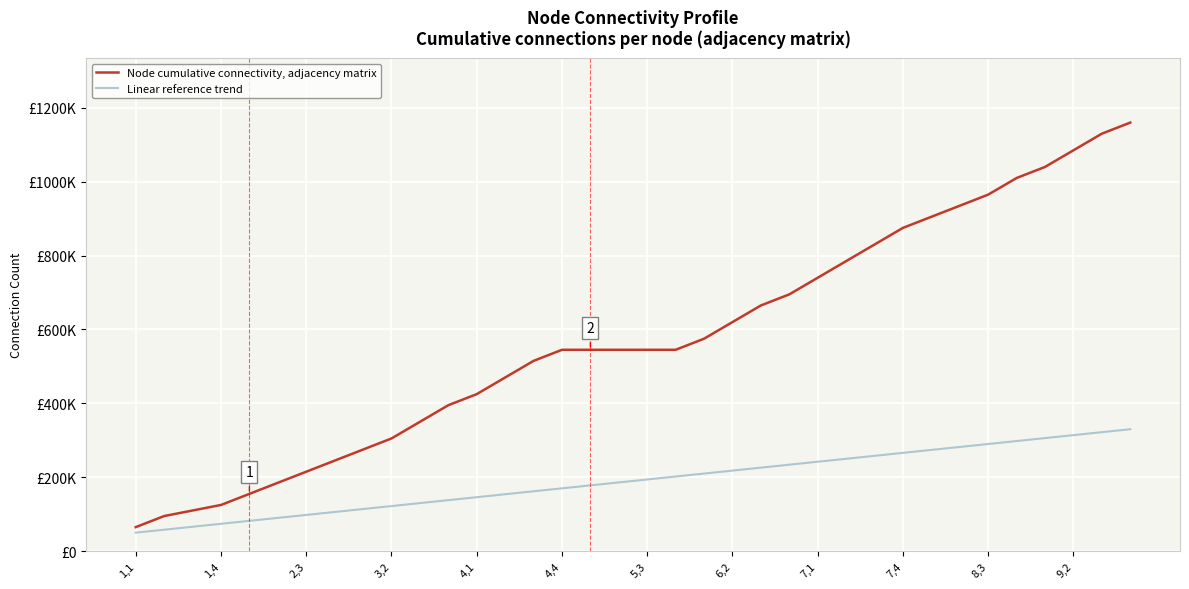

What is the sum of all Linear reference trend values?

6840000